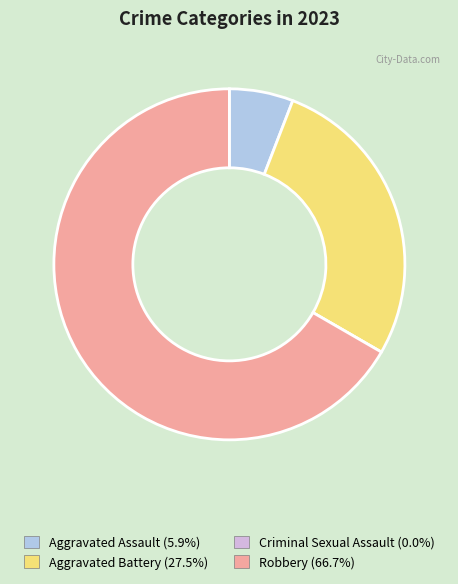

What is the ratio of the value at Robbery (66.7%) to the value at Aggravated Assault (5.9%)?

11.3